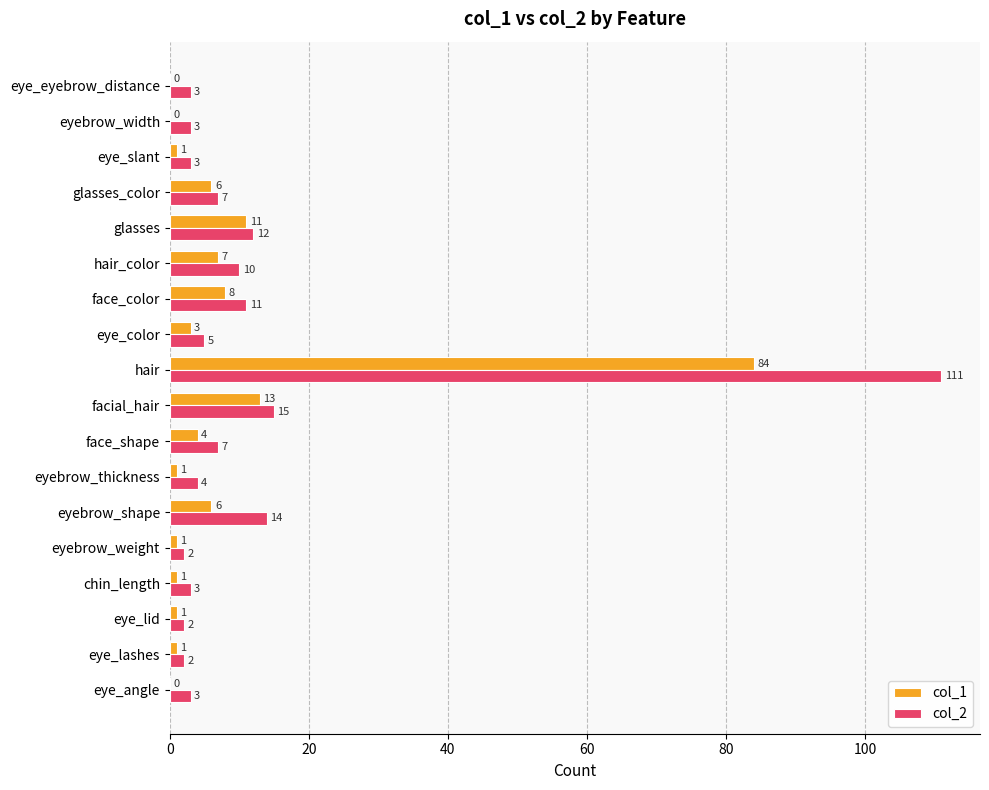

Which series has the largest total across all categories?

col_2